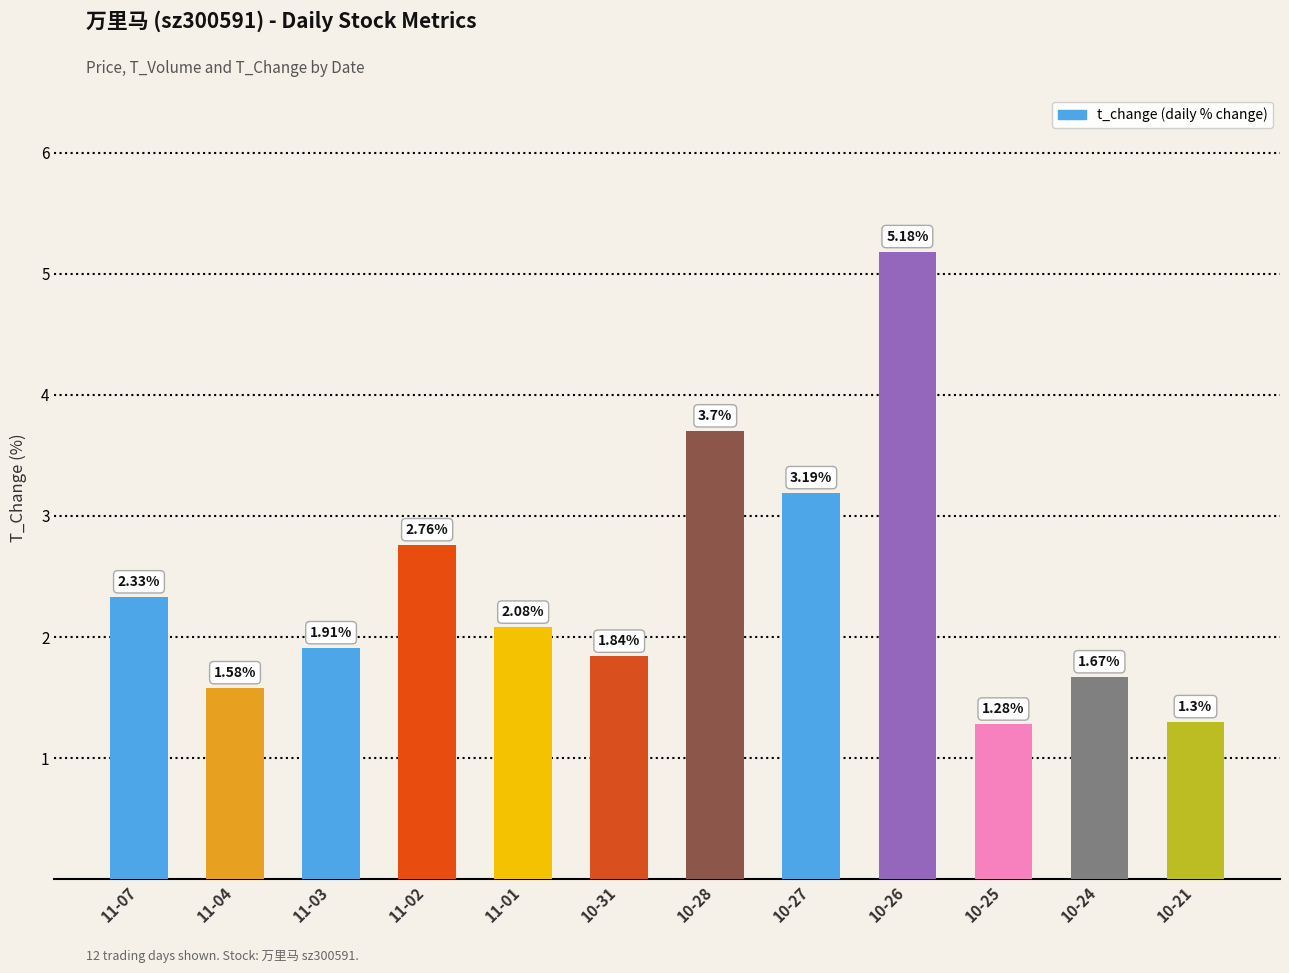

Approximately how many times larger is the value at 10-27 compared to 11-02?

1.2